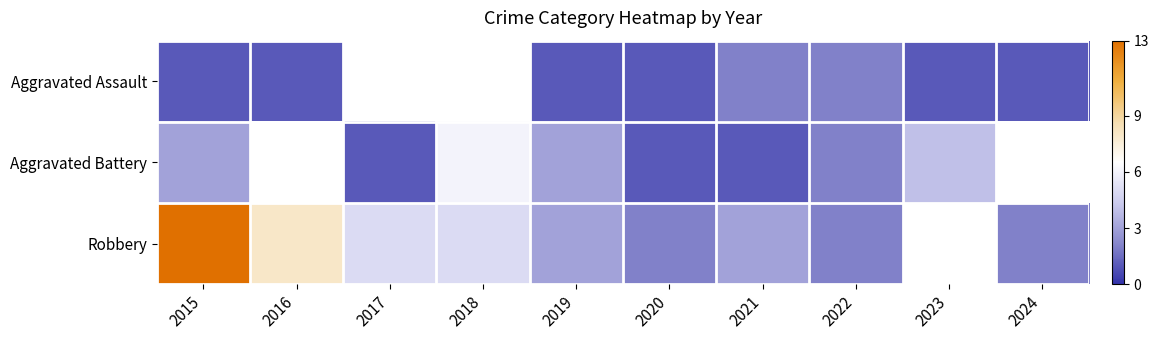

How many positive values does the Aggravated Assault series have?

8